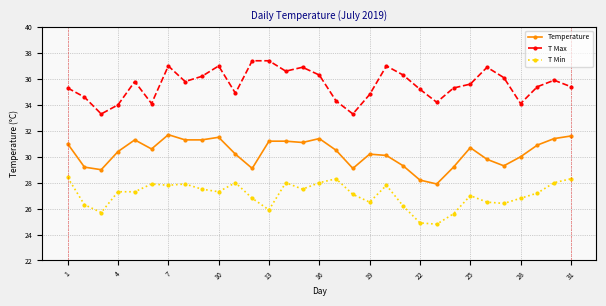

Which series has the largest total across all categories?

T Max